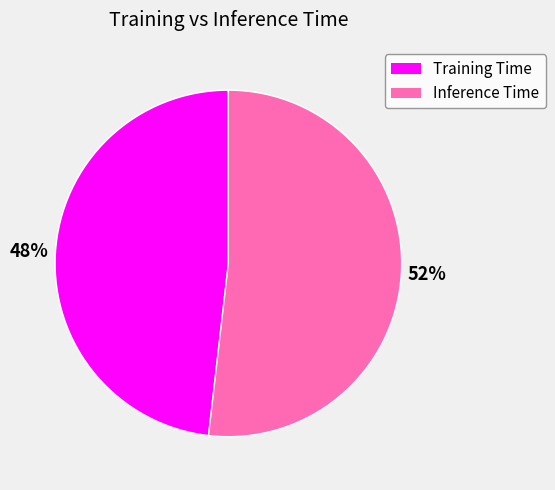

The Training Time slice represents 48% of the pie. True or false?

True